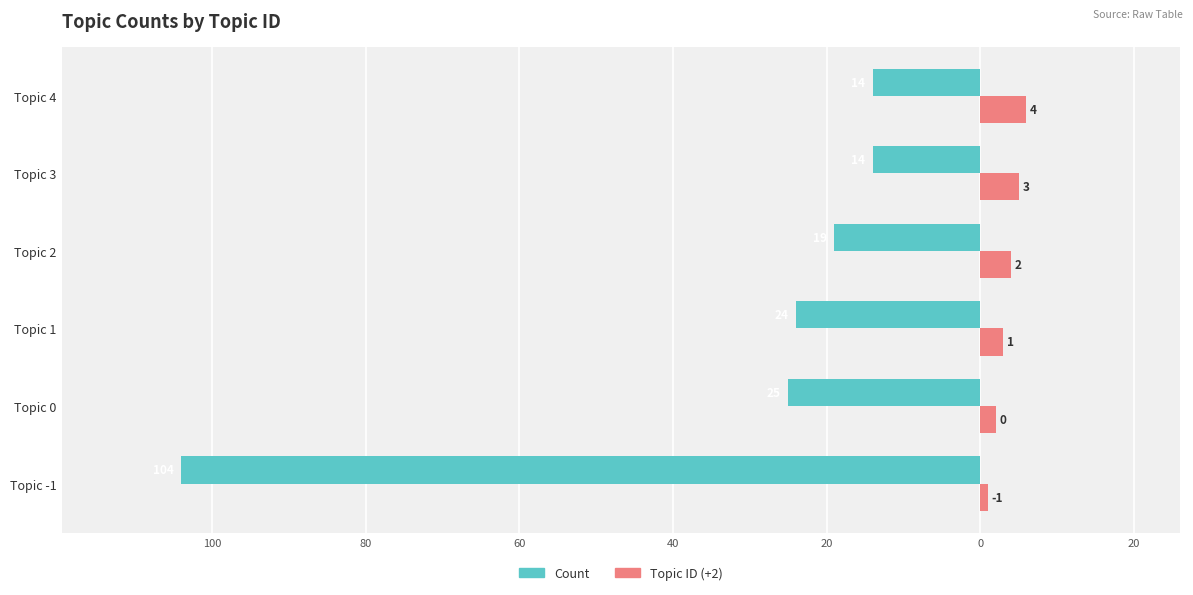

What are all the series names shown in the legend?

Count, Topic ID (+2)